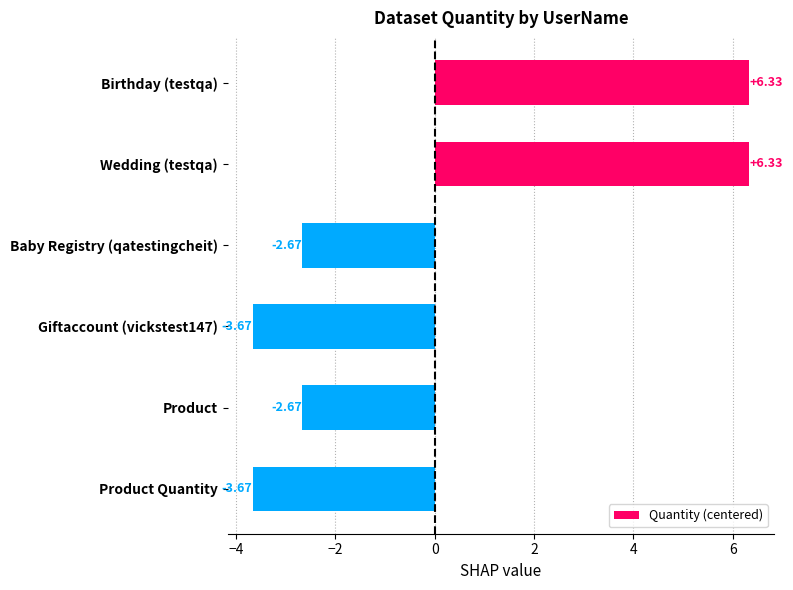

How many bars are there in total?

6